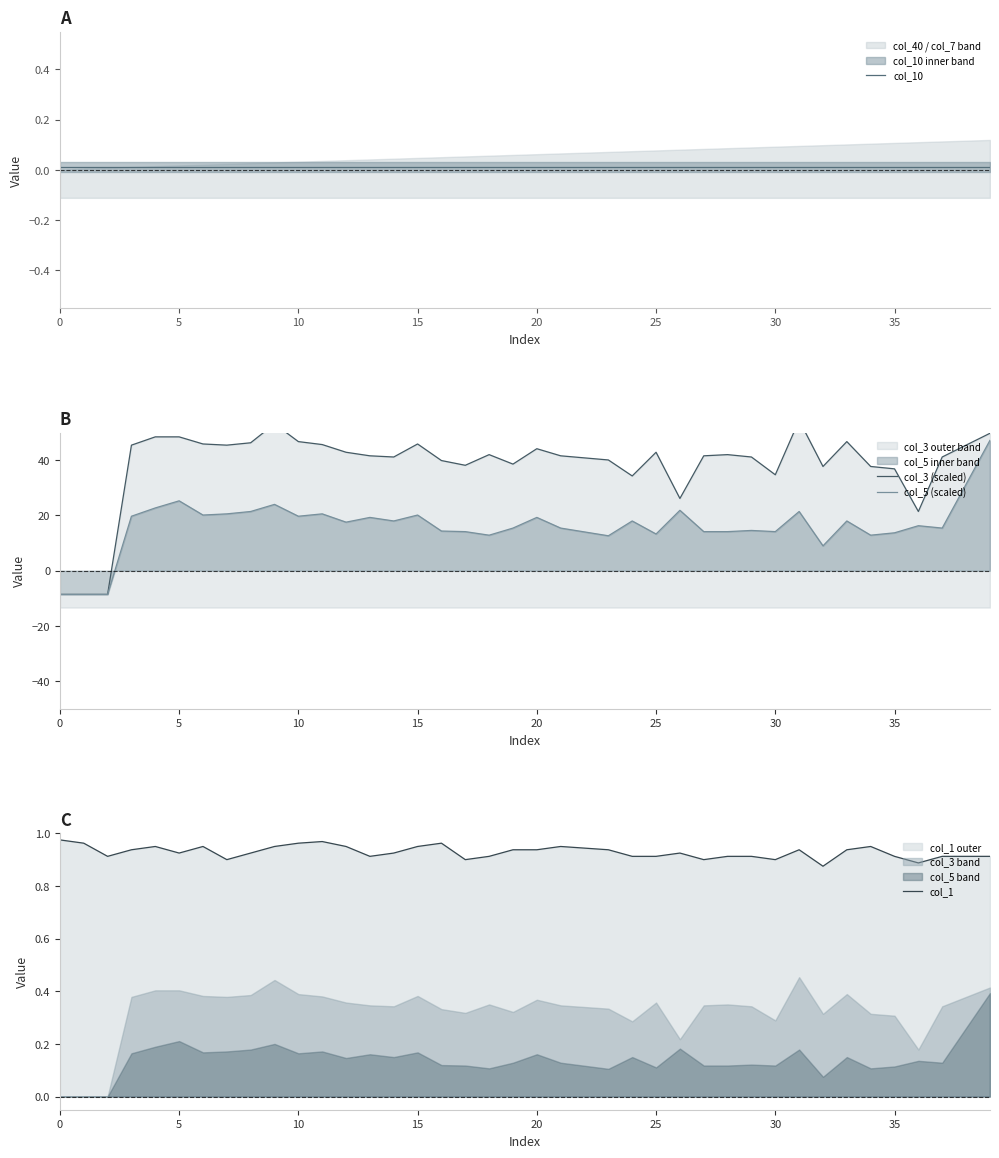

What is the sum of all col_1 values?

37.2